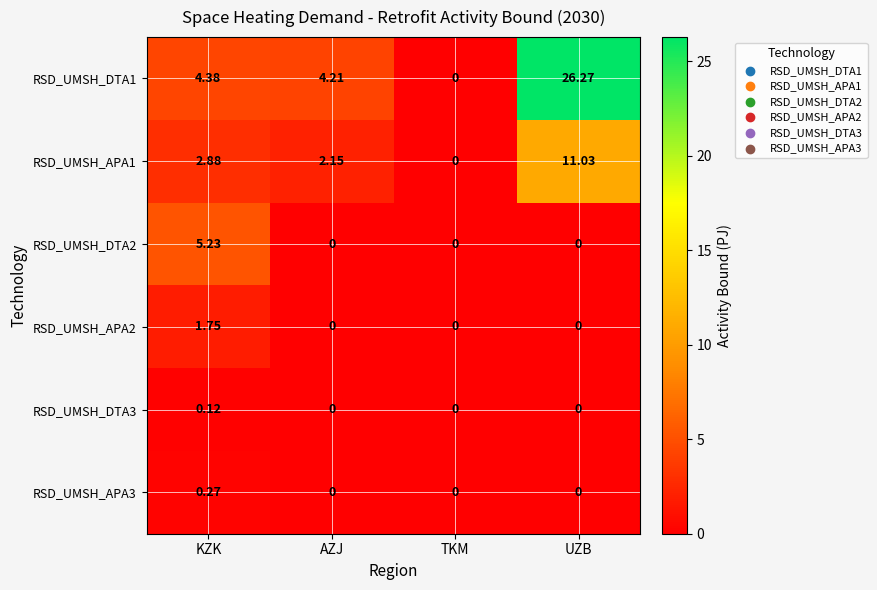

Is the value of RSD_UMSH_DTA2 at KZK greater than the value of RSD_UMSH_DTA1 at AZJ?

Yes